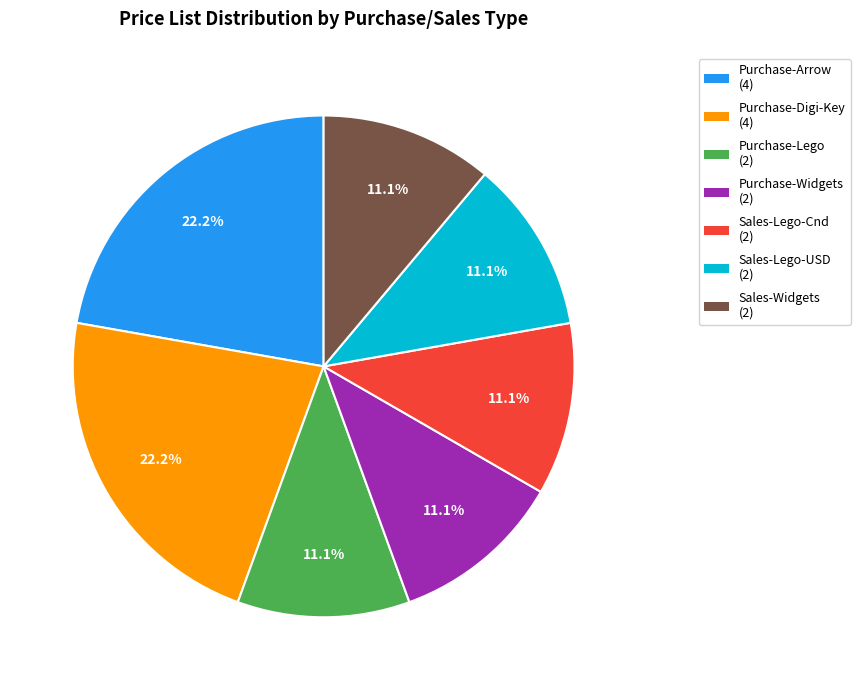

True or false: Sales-Widgets accounts for 11% of the total.

True